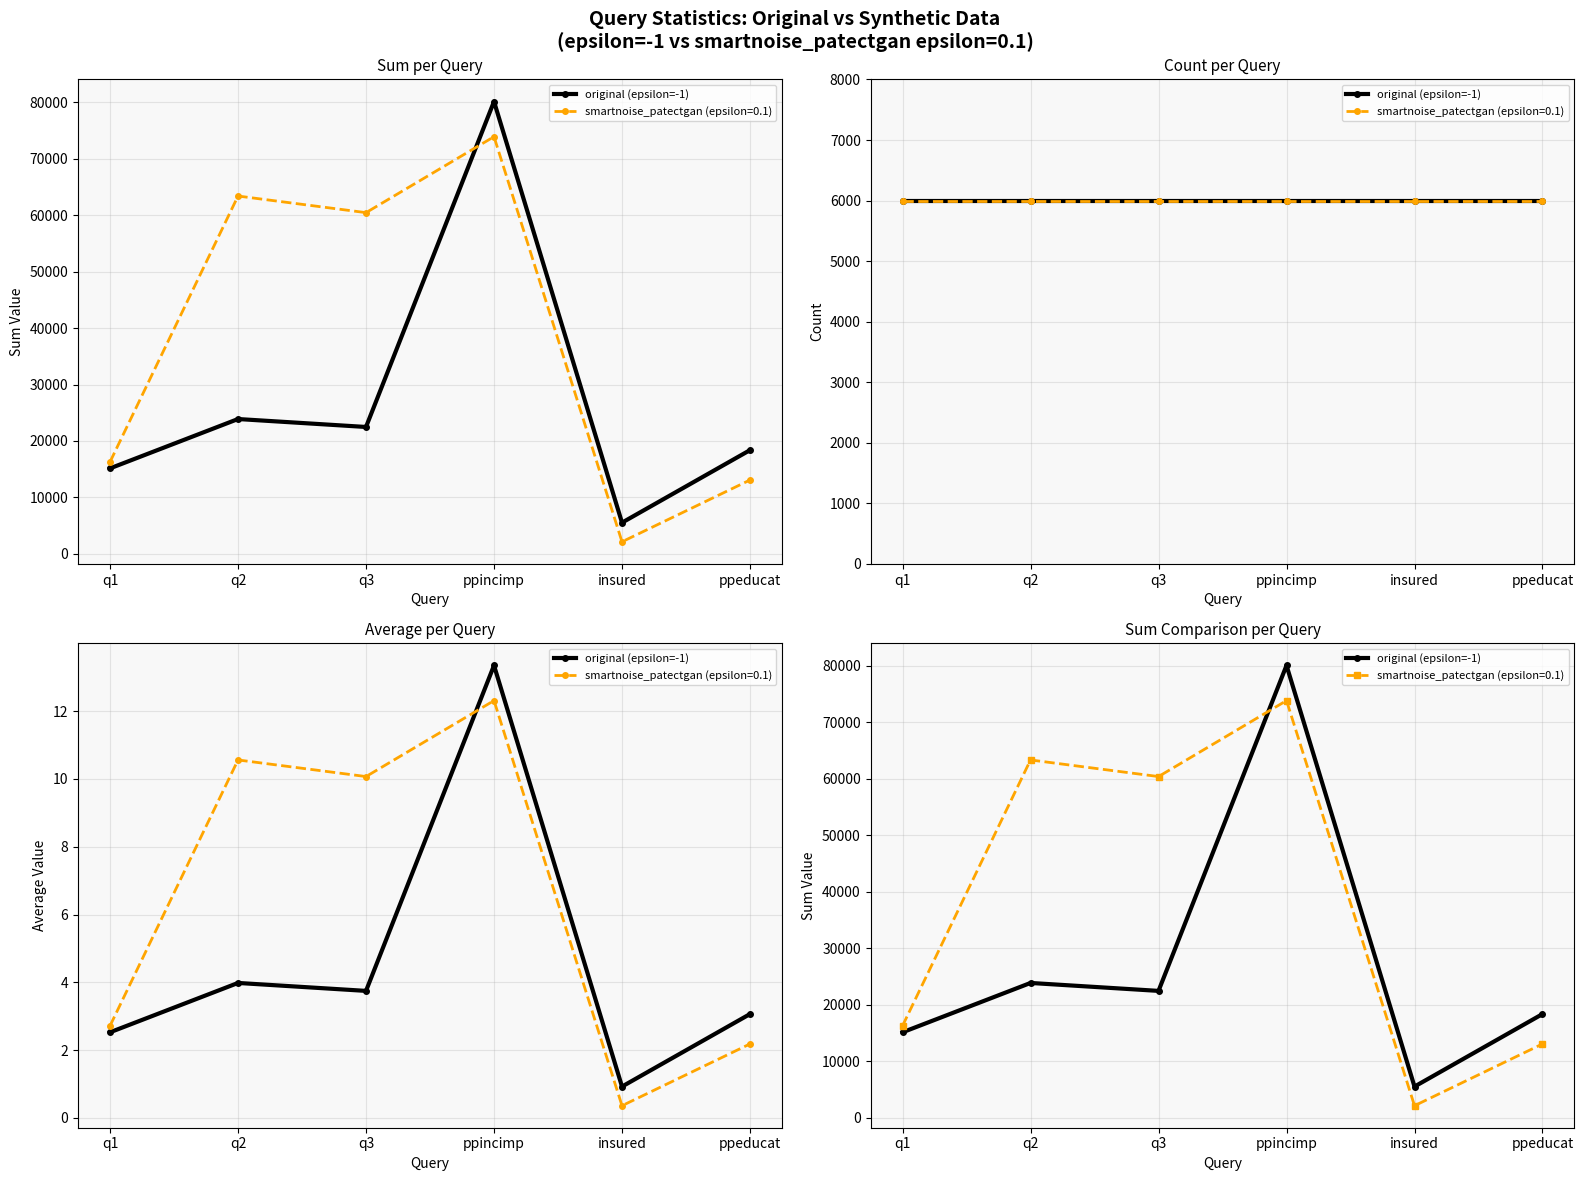

List the labels in order of value, smallest first.

insured, q1, ppeducat, q3, q2, ppincimp